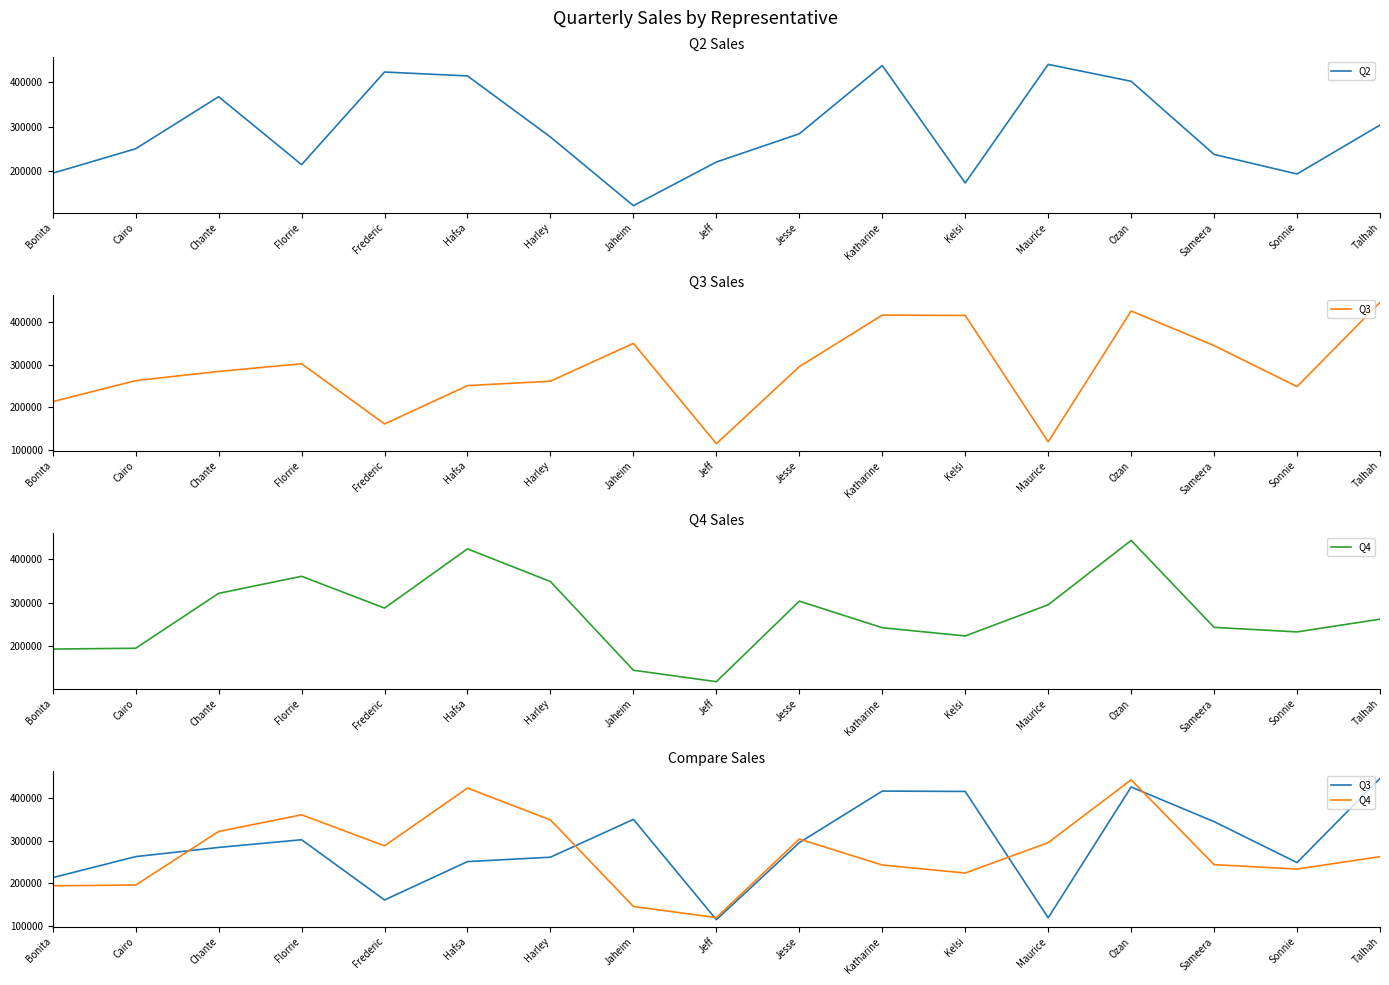

Reading left to right, what are all the values shown in this chart?

Q2: Bonita=194875	Cairo=250131	Chante=367772	Florrie=214229	Frederic=423569	Hafsa=414727	Harley=276694	Jaheim=121487	Jeff=220092	Jesse=284024	Katharine=438173	Kelsi=172879	Maurice=440788	Ozan=402641	Sameera=237376	Sonnie=193108	Talhah=303683
Q3: Bonita=213221	Cairo=262538	Chante=284116	Florrie=302197	Frederic=160758	Hafsa=250822	Harley=261209	Jaheim=350045	Jeff=114437	Jesse=295343	Katharine=416473	Kelsi=415627	Maurice=118717	Ozan=426099	Sameera=344725	Sonnie=248584	Talhah=446278
Q4: Bonita=193992	Cairo=195802	Chante=321618	Florrie=360759	Frederic=287874	Hafsa=423552	Harley=348653	Jaheim=145471	Jeff=119241	Jesse=303757	Katharine=242891	Kelsi=224008	Maurice=295393	Ozan=442987	Sameera=243717	Sonnie=233292	Talhah=262490